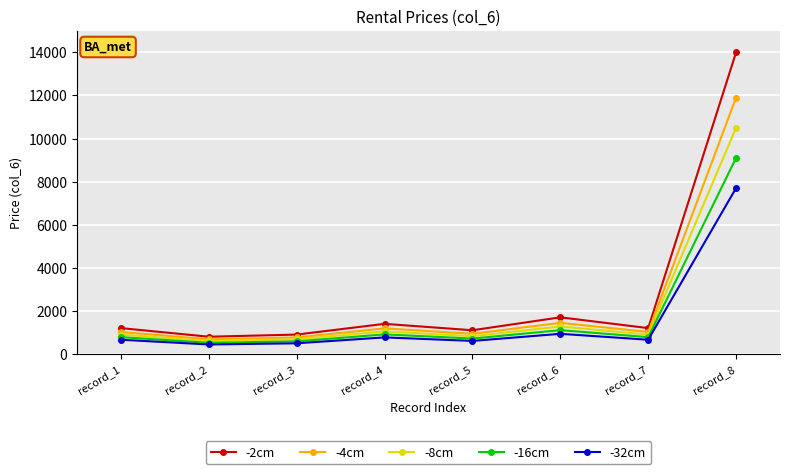

What is the minimum value shown in the chart?

440.0